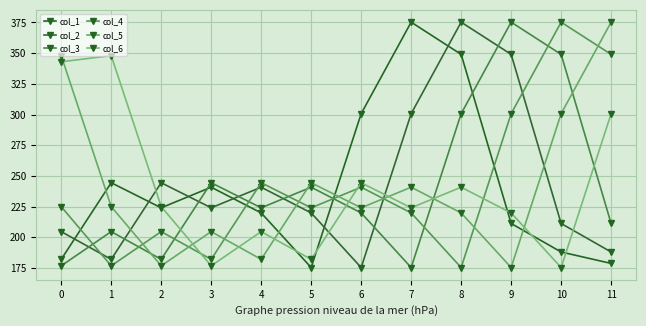

What is the sum of all col_2 values?

2915.5